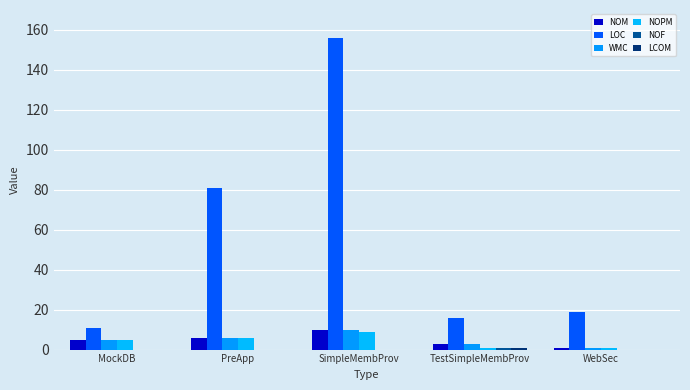

Reading left to right, what are all the values shown in this chart?

NOM: MockDB=5.0	PreApp=6.0	SimpleMembProv=10.0	TestSimpleMembProv=3.0	WebSec=1.0
LOC: MockDB=11.0	PreApp=81.0	SimpleMembProv=156.0	TestSimpleMembProv=16.0	WebSec=19.0
WMC: MockDB=5.0	PreApp=6.0	SimpleMembProv=10.0	TestSimpleMembProv=3.0	WebSec=1.0
NOPM: MockDB=5.0	PreApp=6.0	SimpleMembProv=9.0	TestSimpleMembProv=1.0	WebSec=1.0
NOF: MockDB=0.0	PreApp=0.0	SimpleMembProv=0.0	TestSimpleMembProv=1.0	WebSec=0.0
LCOM: MockDB=0.0	PreApp=0.0	SimpleMembProv=0.0	TestSimpleMembProv=0.7	WebSec=0.0